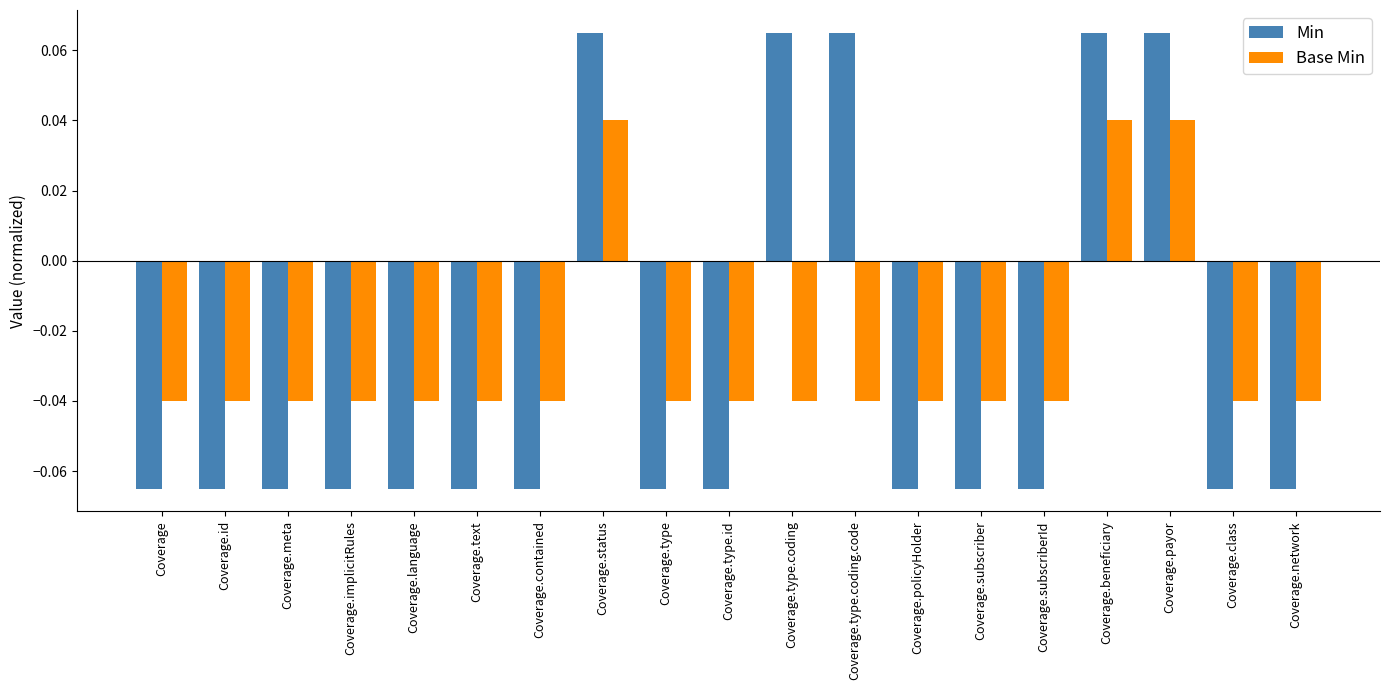

How many Base Min values are between 0 and 1?

3